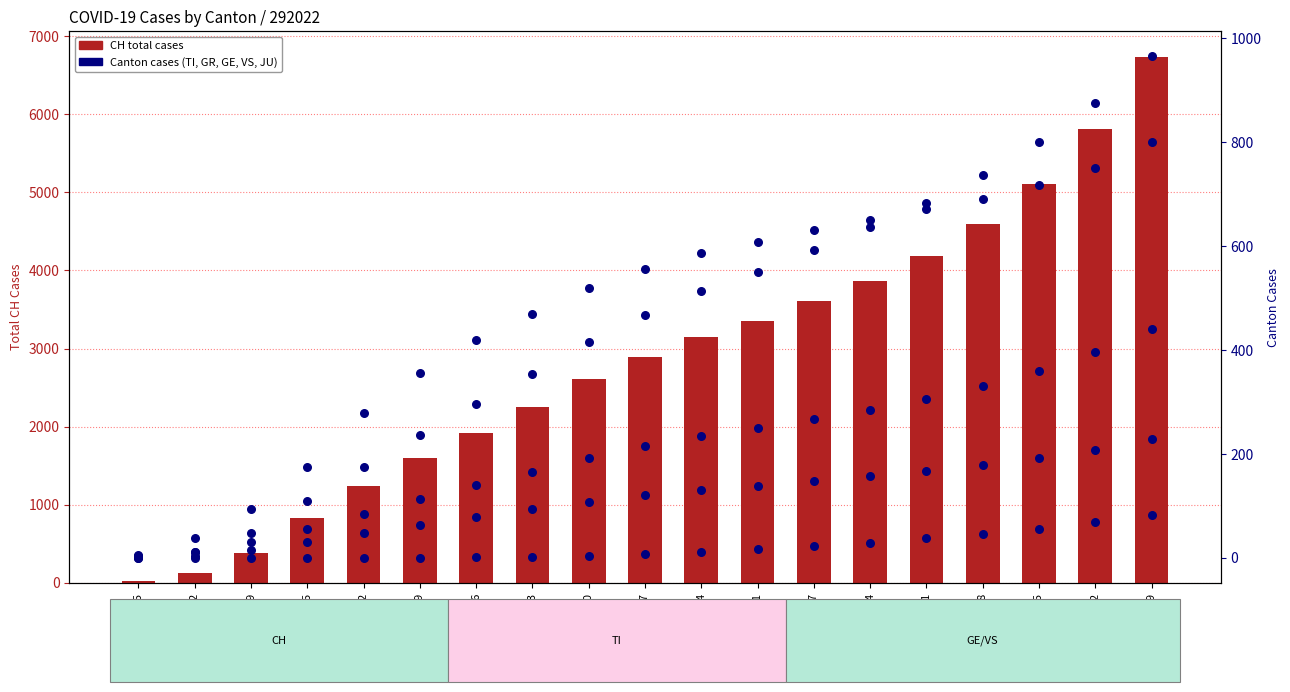

Which series has the largest total across all categories?

CH total cases